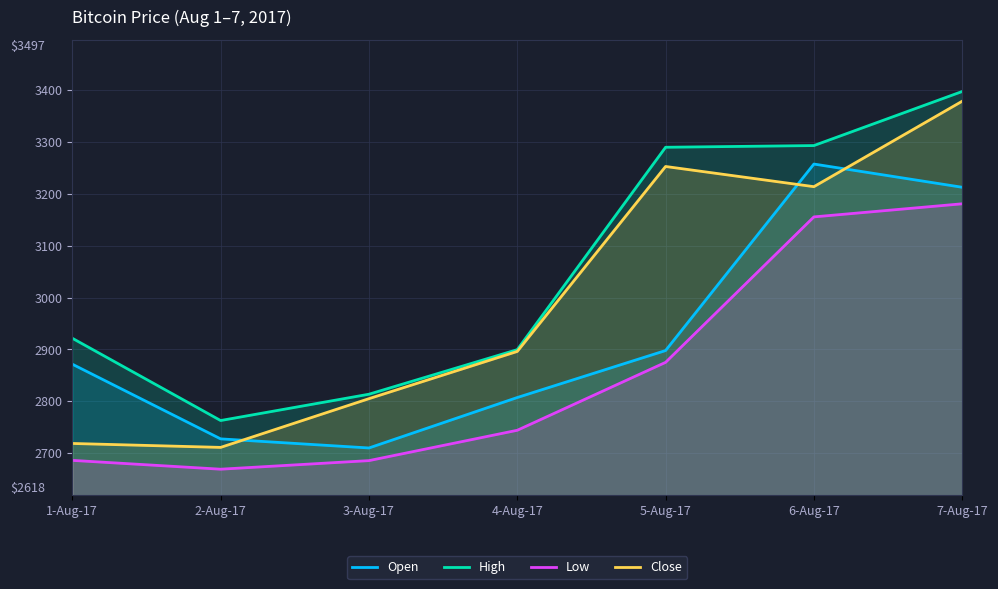

What are all the series names shown in the legend?

Open, High, Low, Close